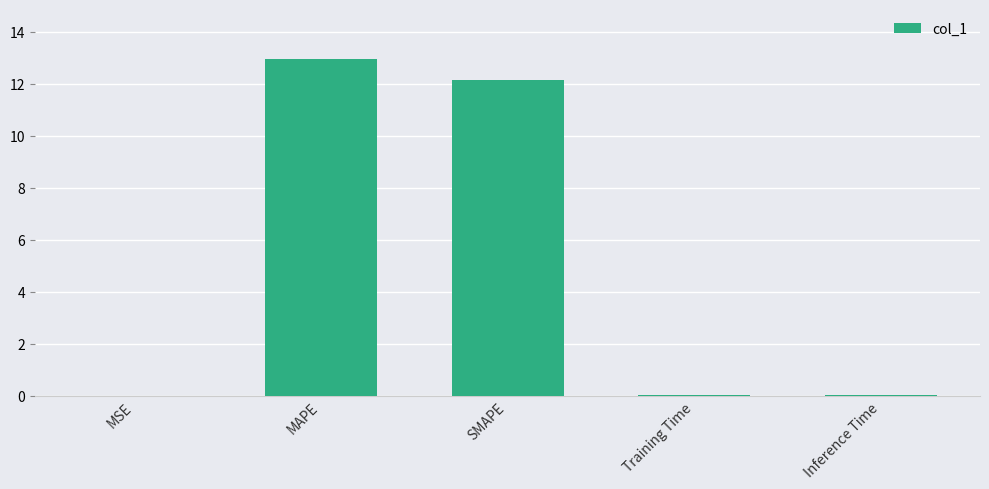

Is it true that the value at MAPE is 2.7?

False